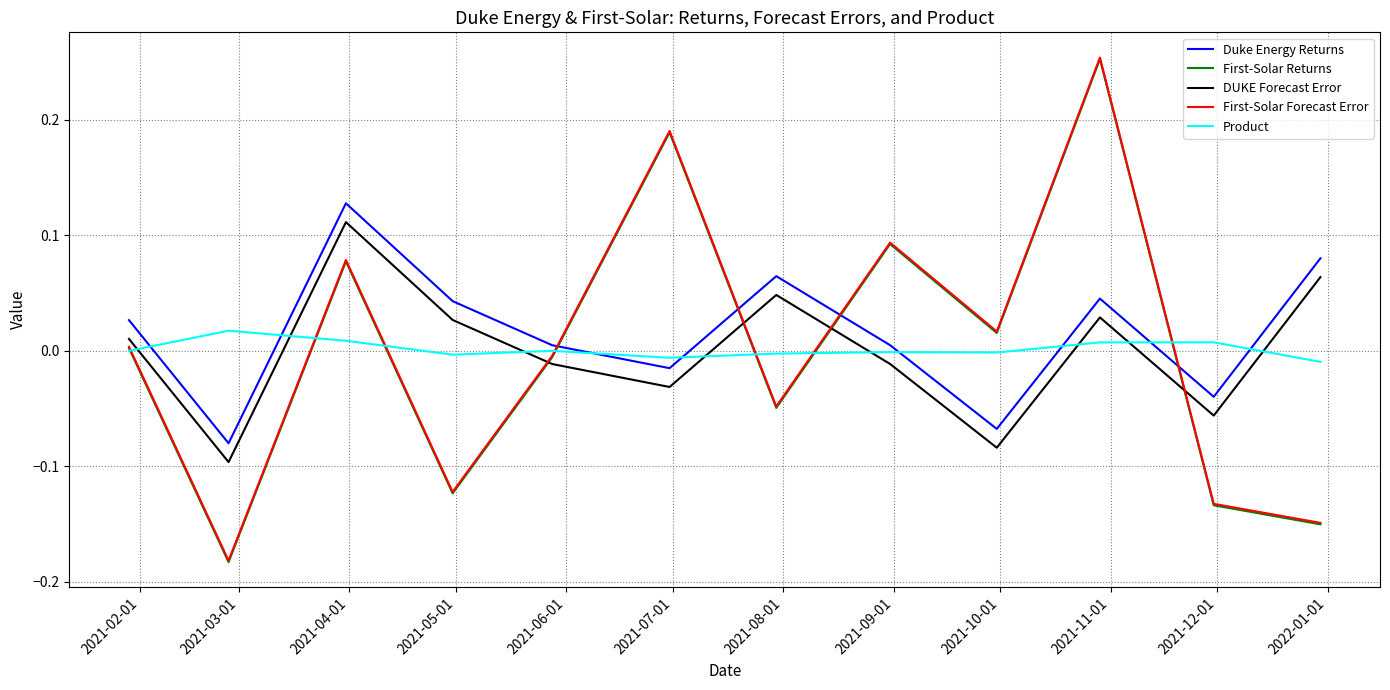

True or false: DUKE Forecast Error and First-Solar Forecast Error cross at least once.

True